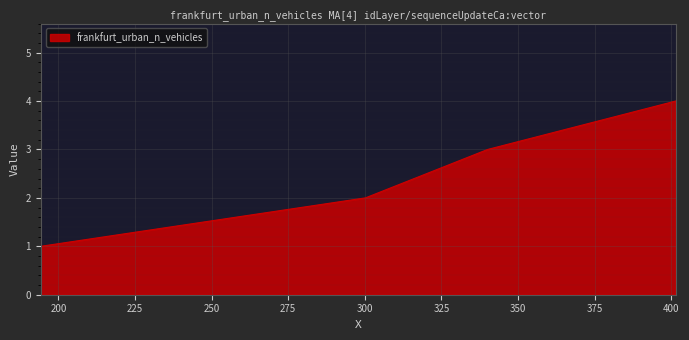

True or false: there are more than 0 points higher than both neighbors.

False